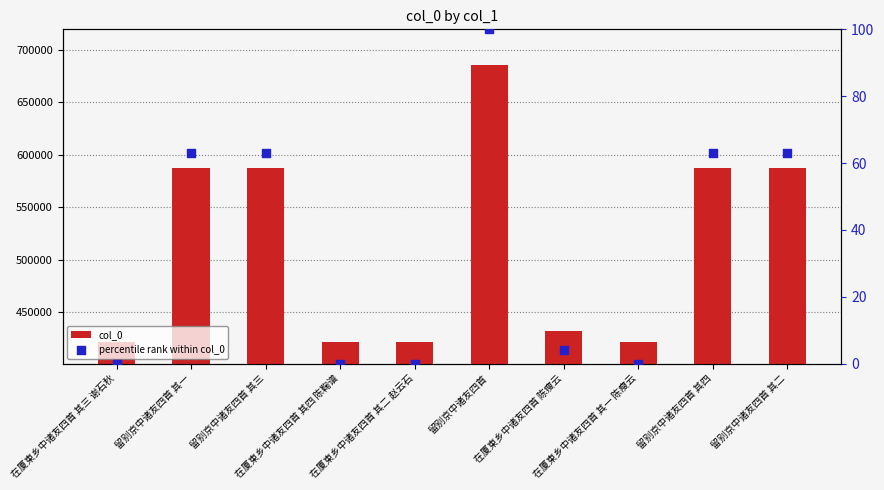

At which category is the sum across all series the highest?

留别京中诸友四首